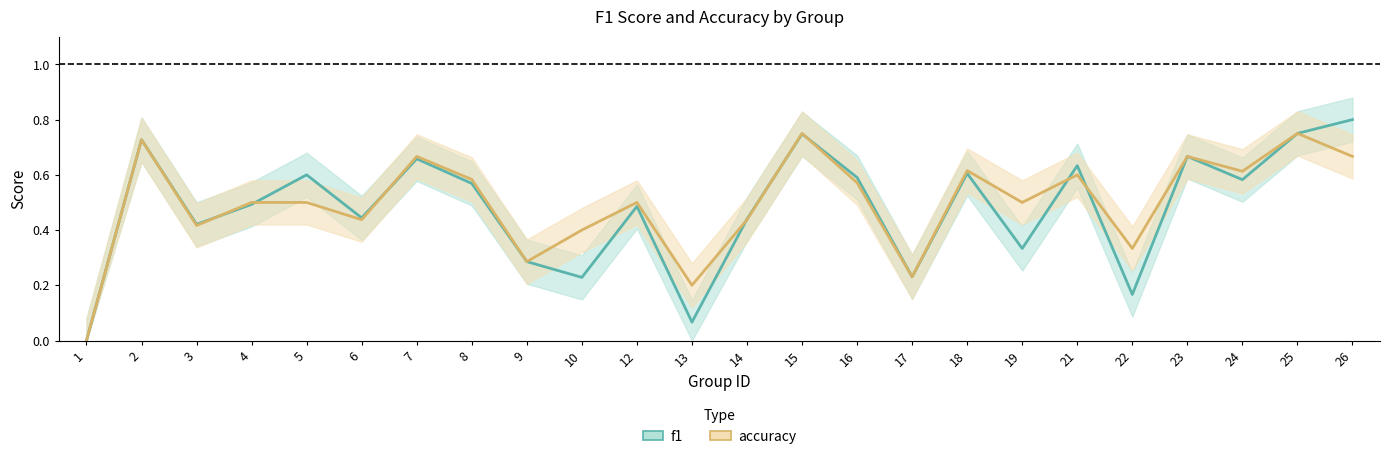

Where is the first local minimum for f1?

3